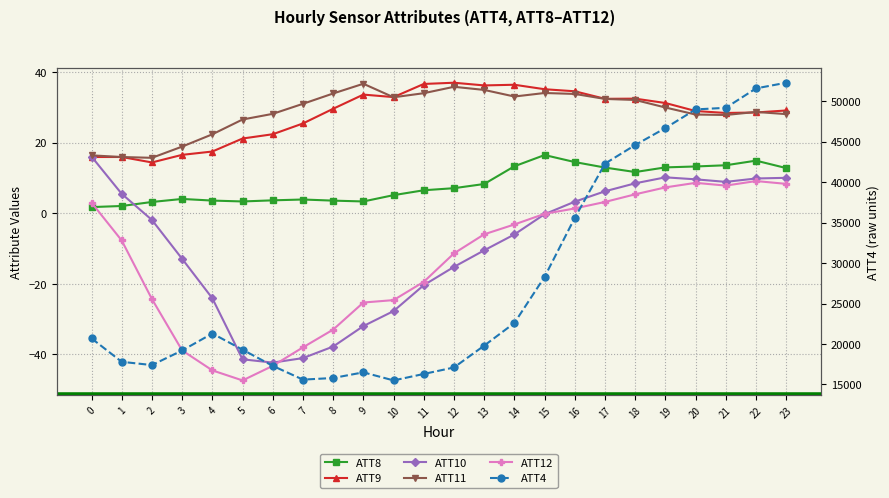

Rank the categories by ATT4 value from lowest to highest.

10, 7, 8, 11, 9, 12, 6, 2, 1, 3, 5, 13, 0, 4, 14, 15, 16, 17, 18, 19, 20, 21, 22, 23